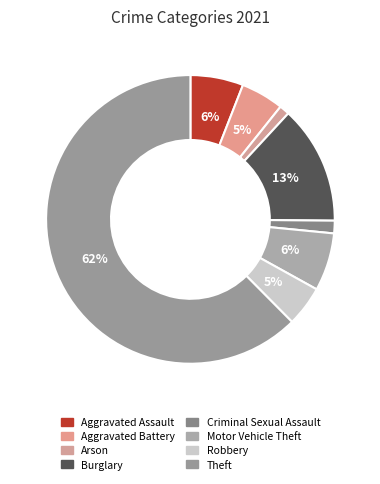

How many segments does this pie chart have?

8